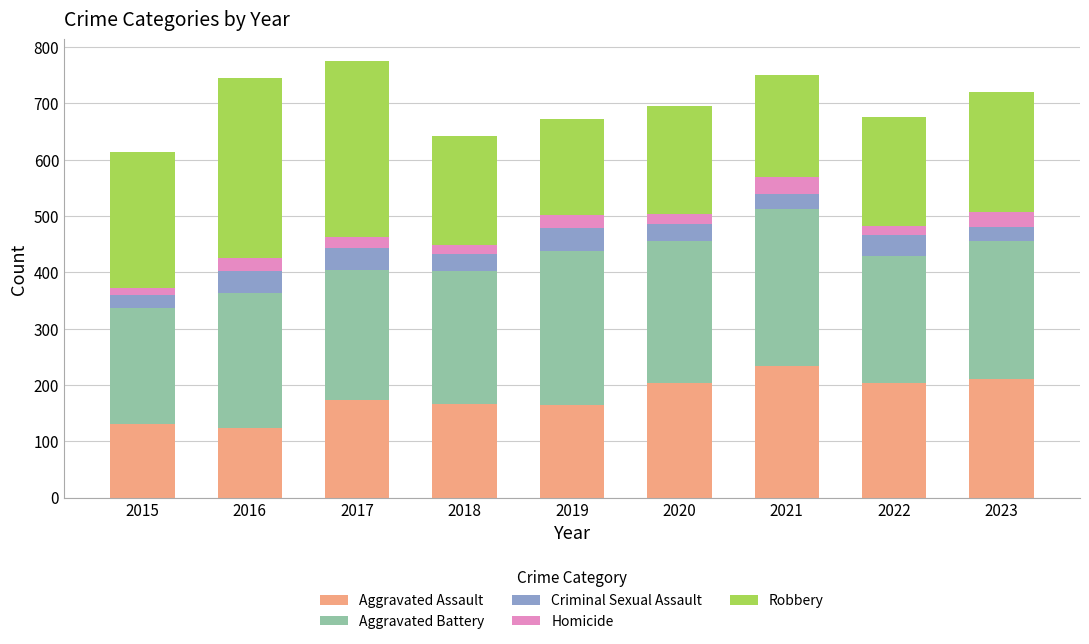

The Aggravated Assault series shows 166 at 2018. True or false?

True